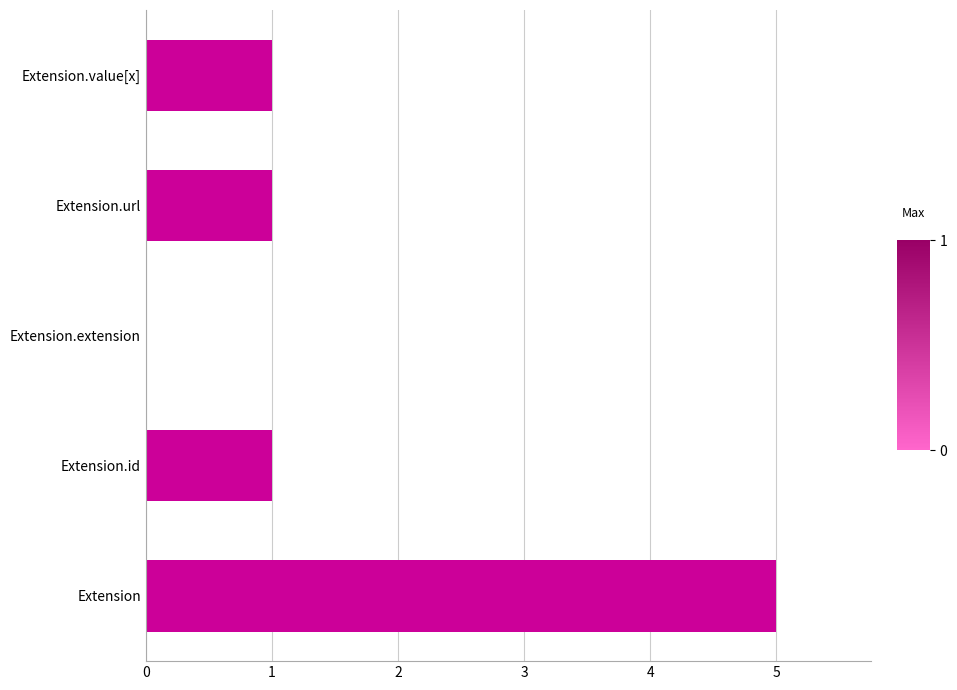

Is it true that the value at Extension is 5?

True